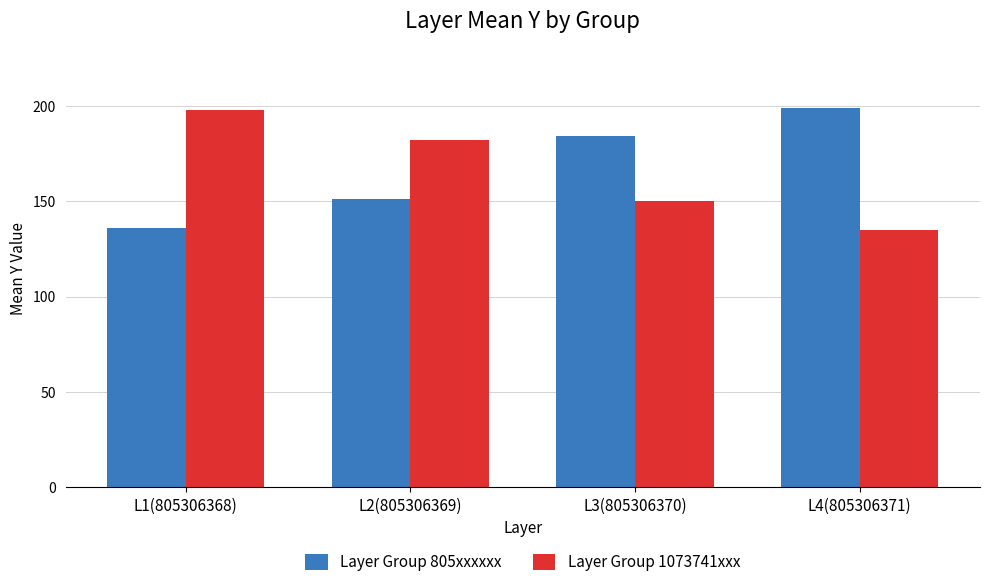

How many values in the Layer Group 805xxxxxx series are below 184?

2